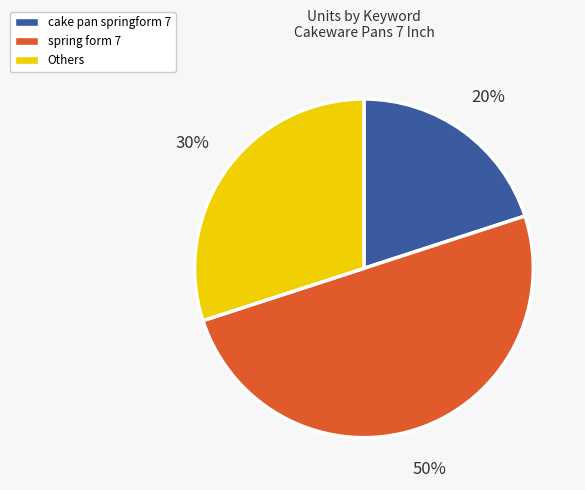

To the nearest percent, what is the average slice percentage?

33%